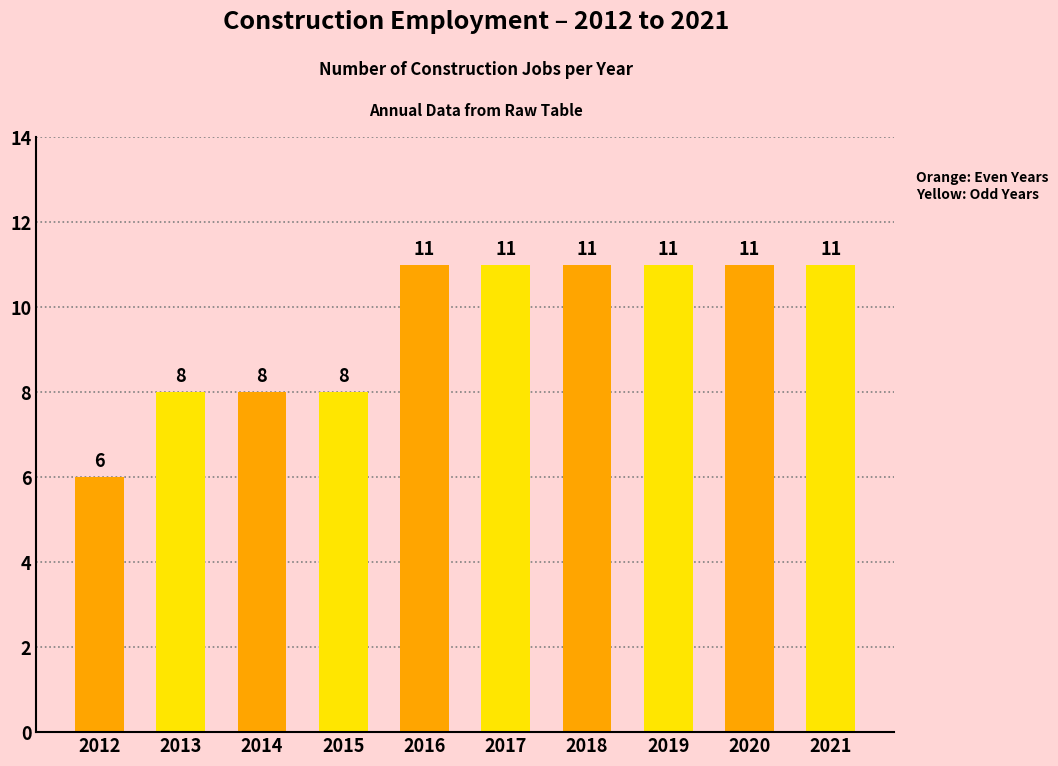

What is the smallest value displayed?

6